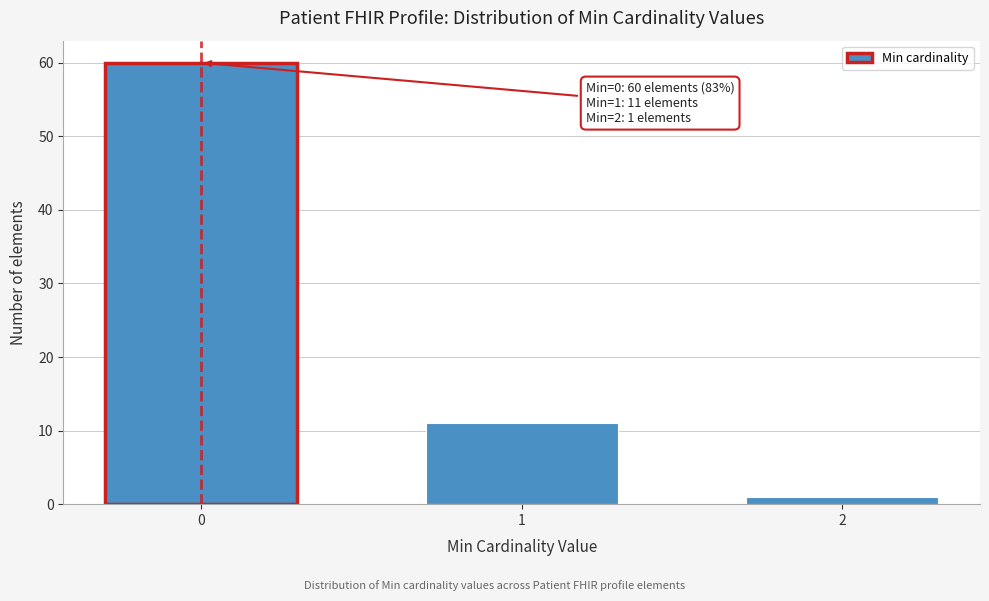

Reading right to left, list all the values displayed in this chart.

2=1	1=11	0=60